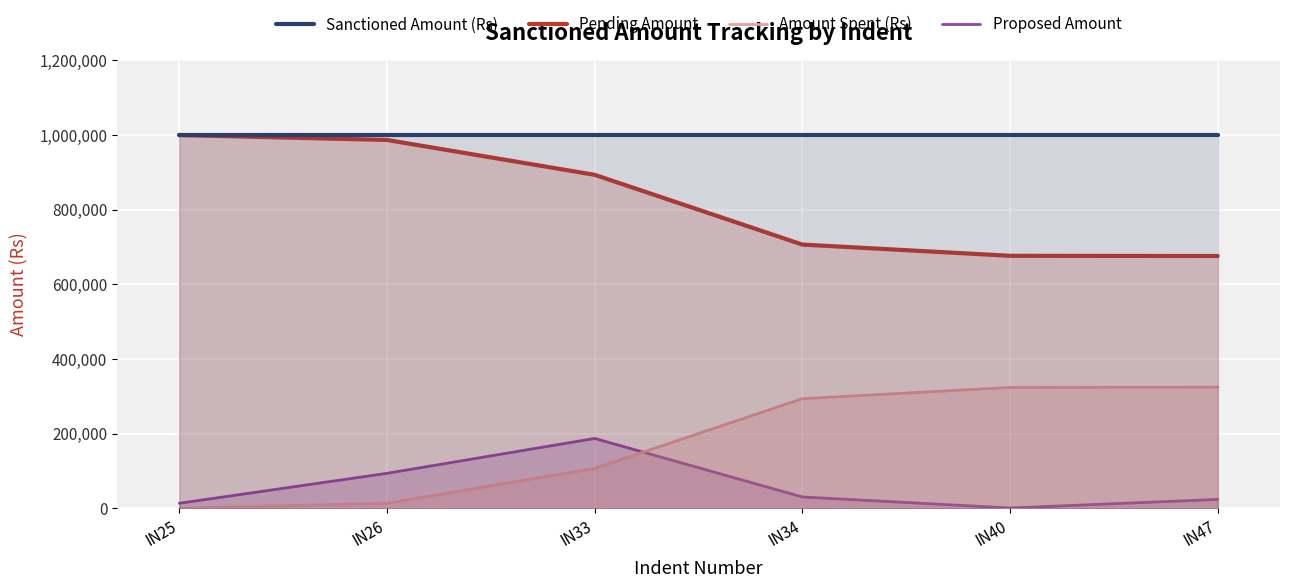

What is the minimum value for Pending Amount?

675865